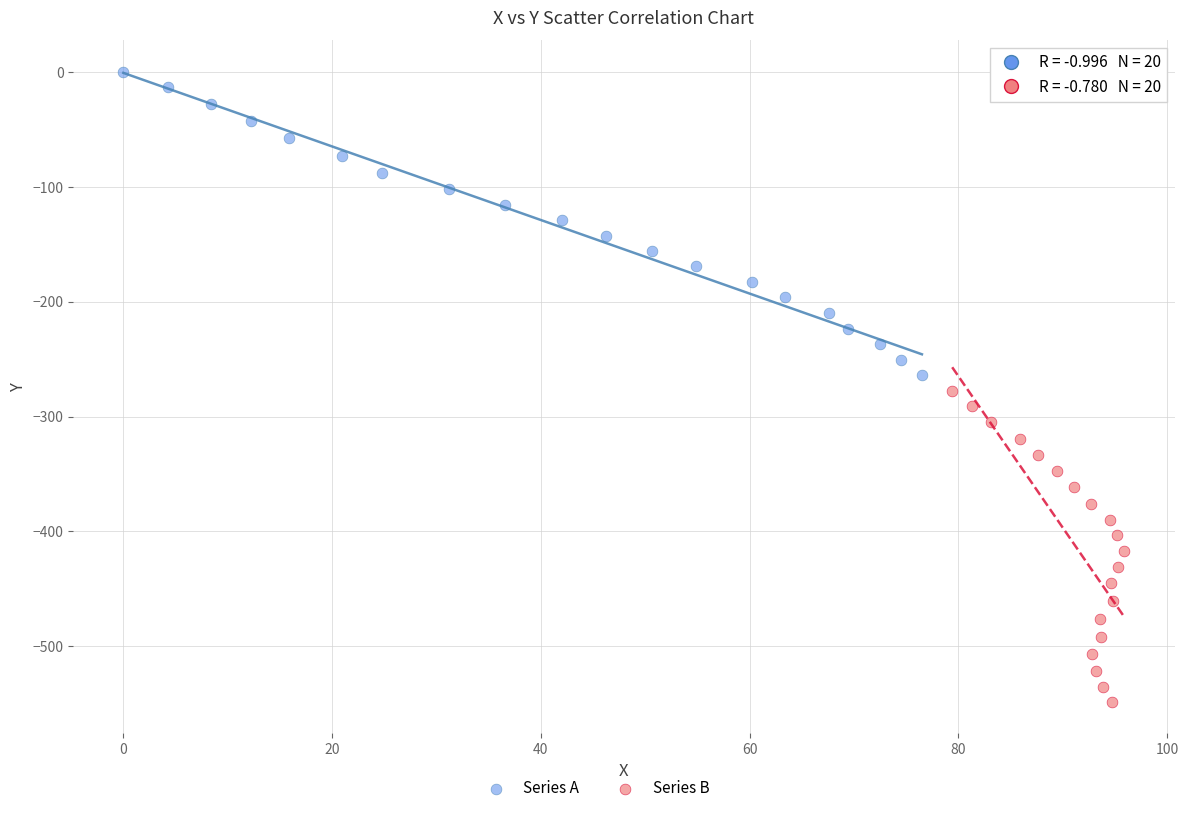

Which series contains the lowest Y value?

Series B